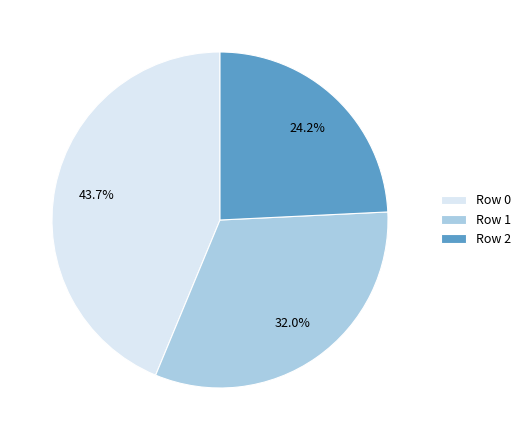

True or false: Row 0 accounts for 44% of the total.

True